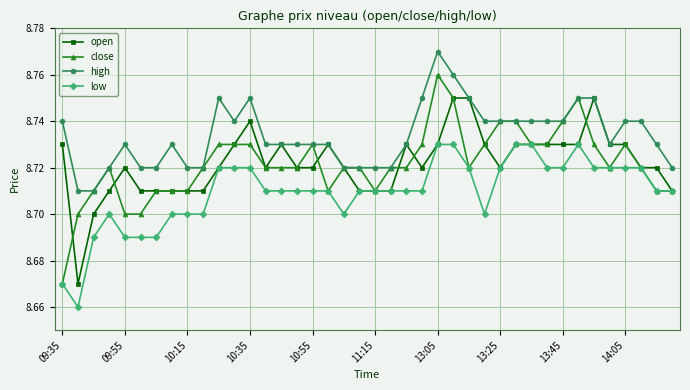

Which series has the widest spread of values?

close